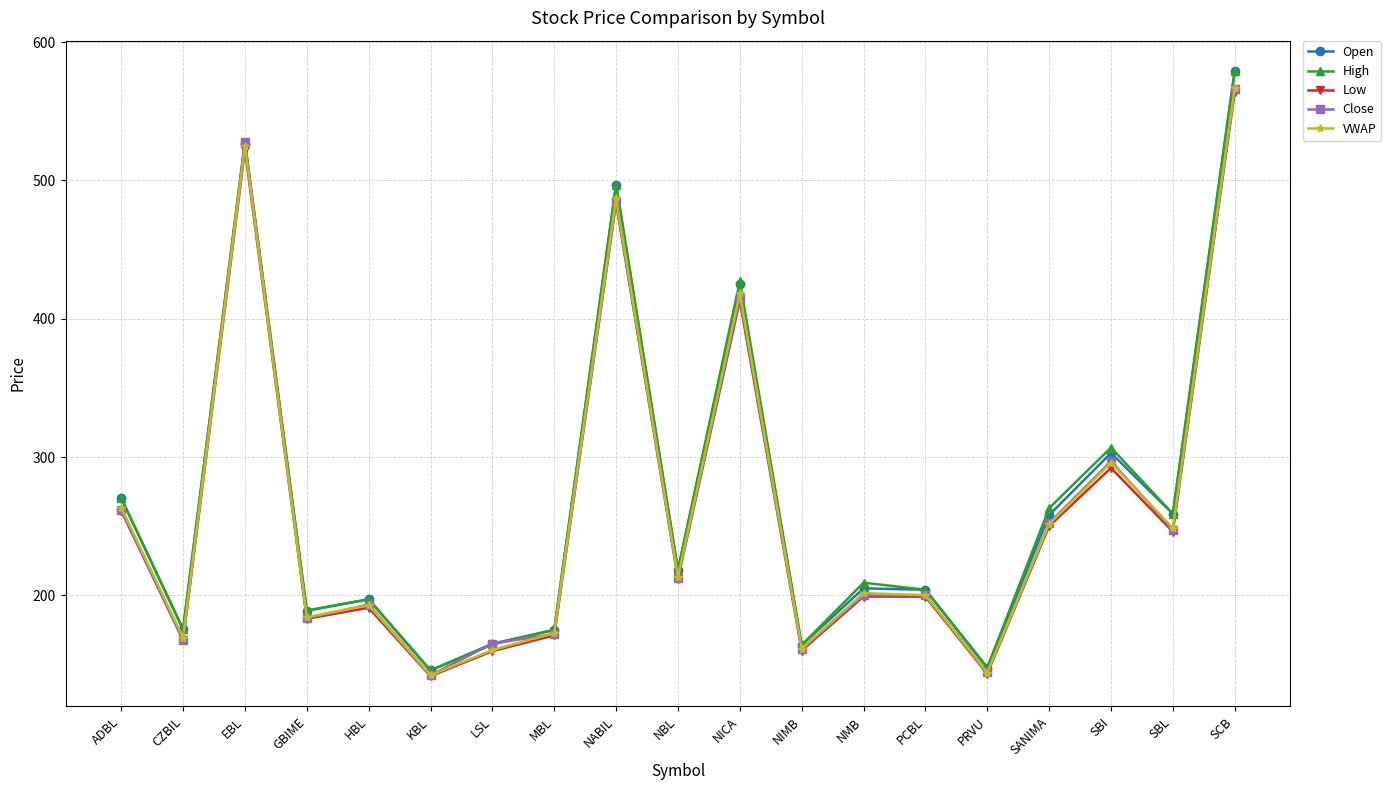

Where is High nearest to the value 362?

SBI